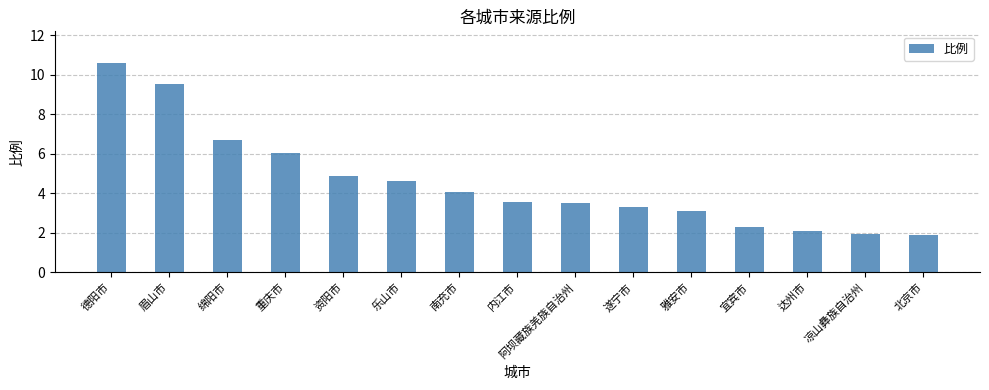

How many values are below 3?

4